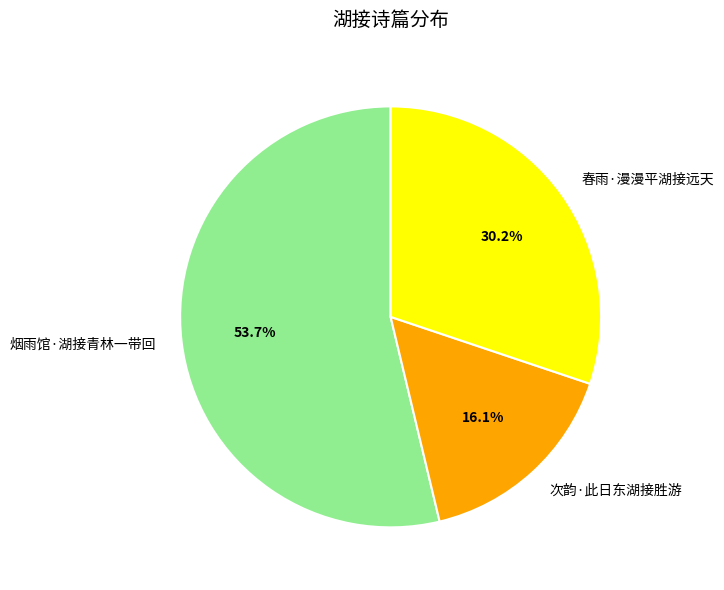

To the nearest percent, what is the combined percentage of 春雨·漫漫平湖接远天 and 烟雨馆·湖接青林一带回?

84%